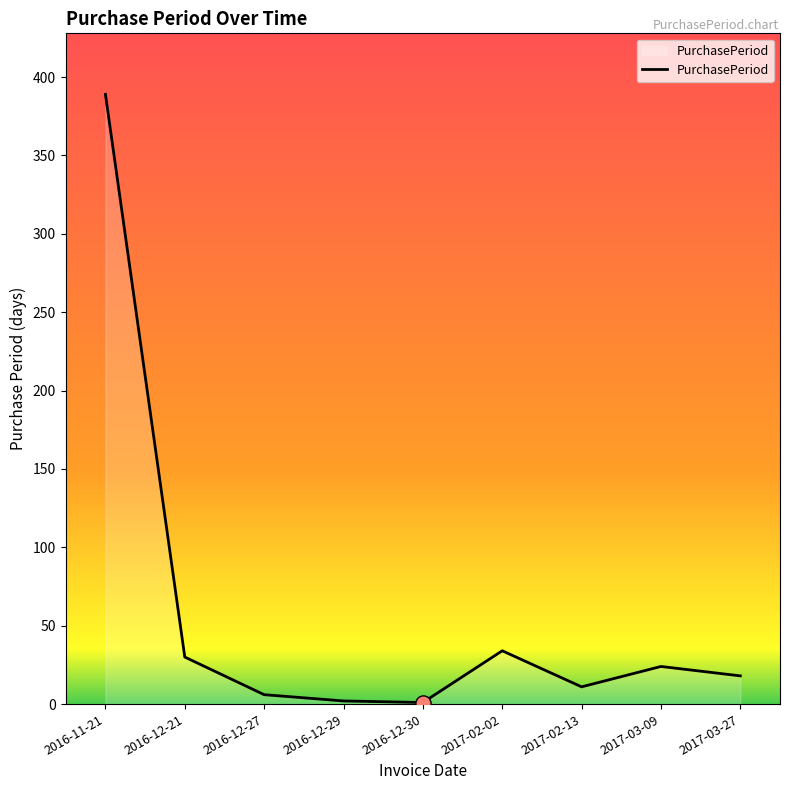

Between 2017-03-27 and 2016-12-21, which is larger?

2016-12-21